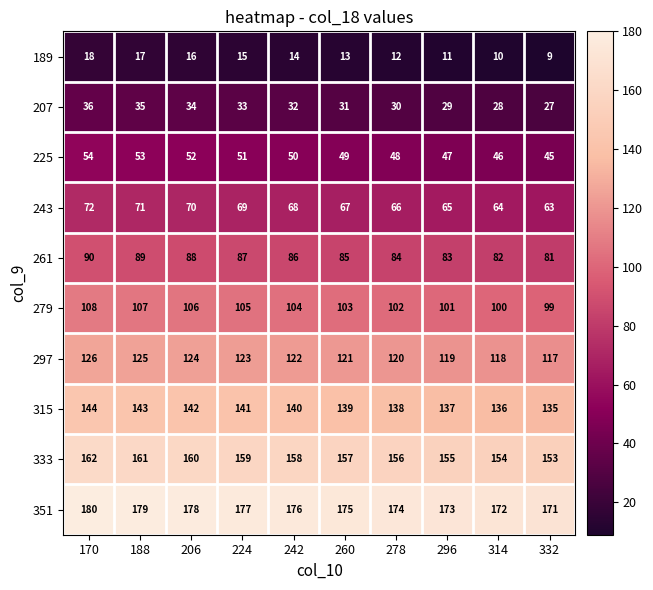

What is the difference between the second highest and second lowest values in the 189 series?

7